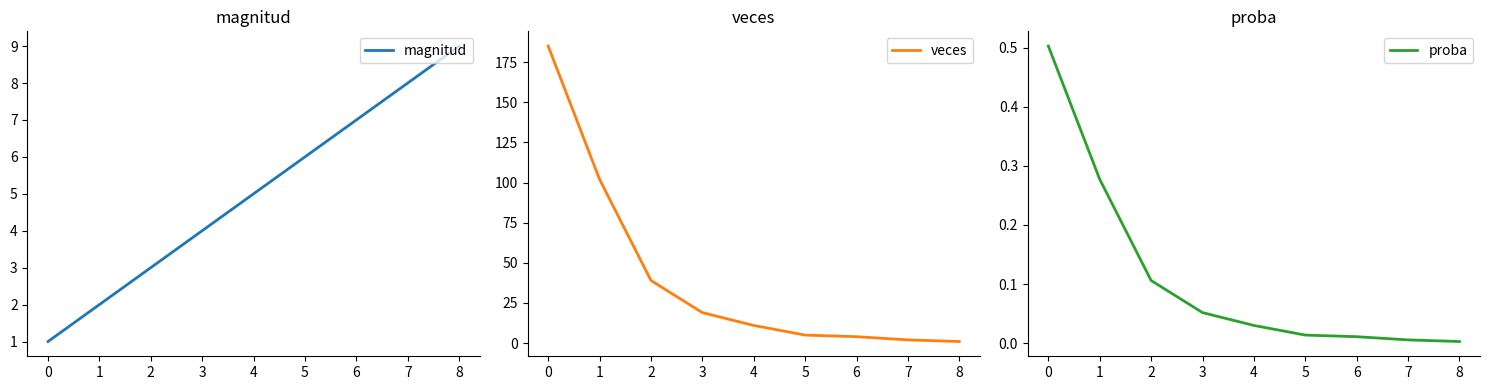

The value of veces at 4 is 11. True or false?

True